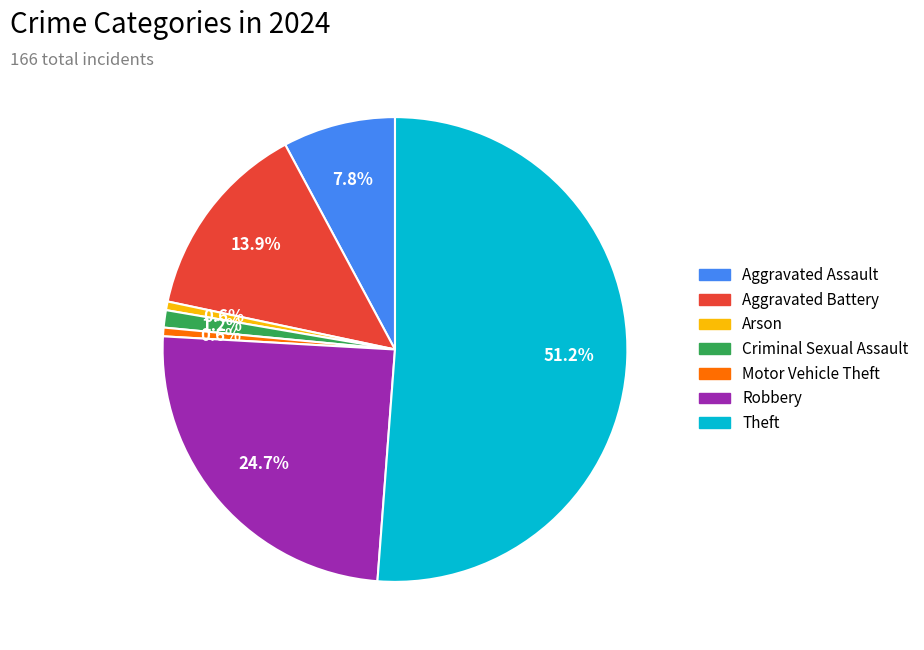

Count the number of slices in the pie.

7